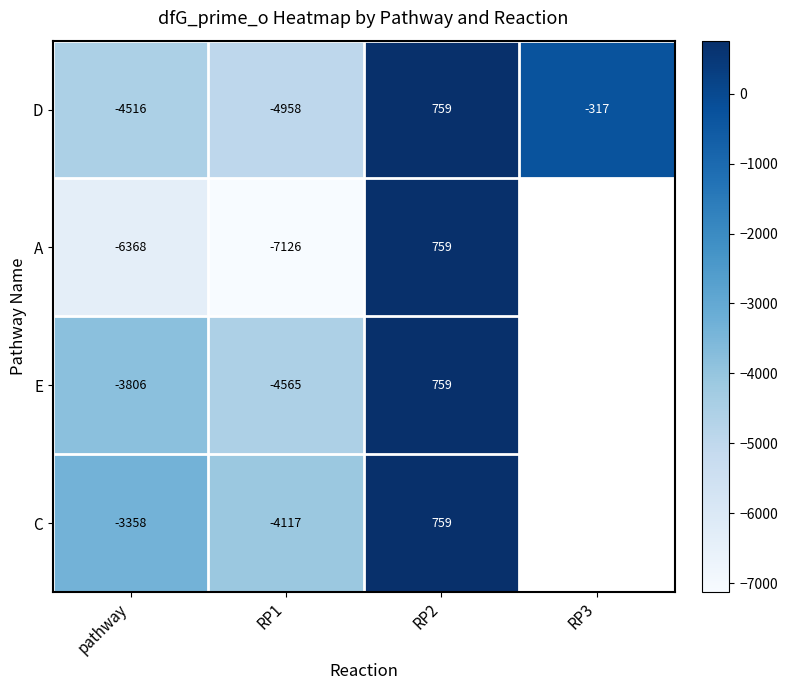

Between RP3 and RP2, which is larger?

RP2